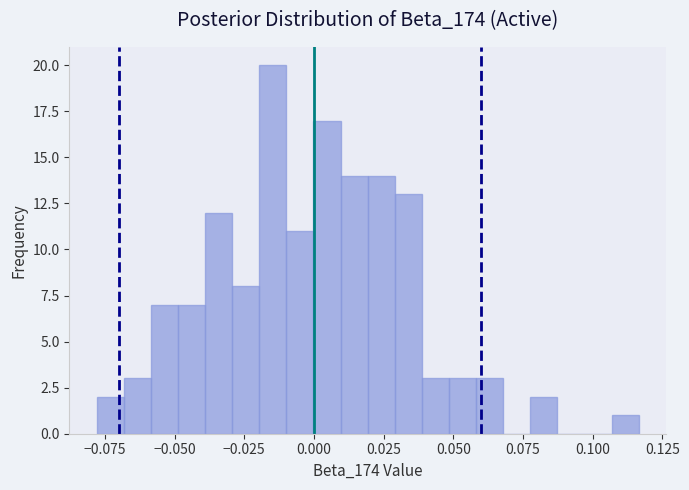

Read against the x-axis, roughly where is the centre of the tallest bar?

-0.015